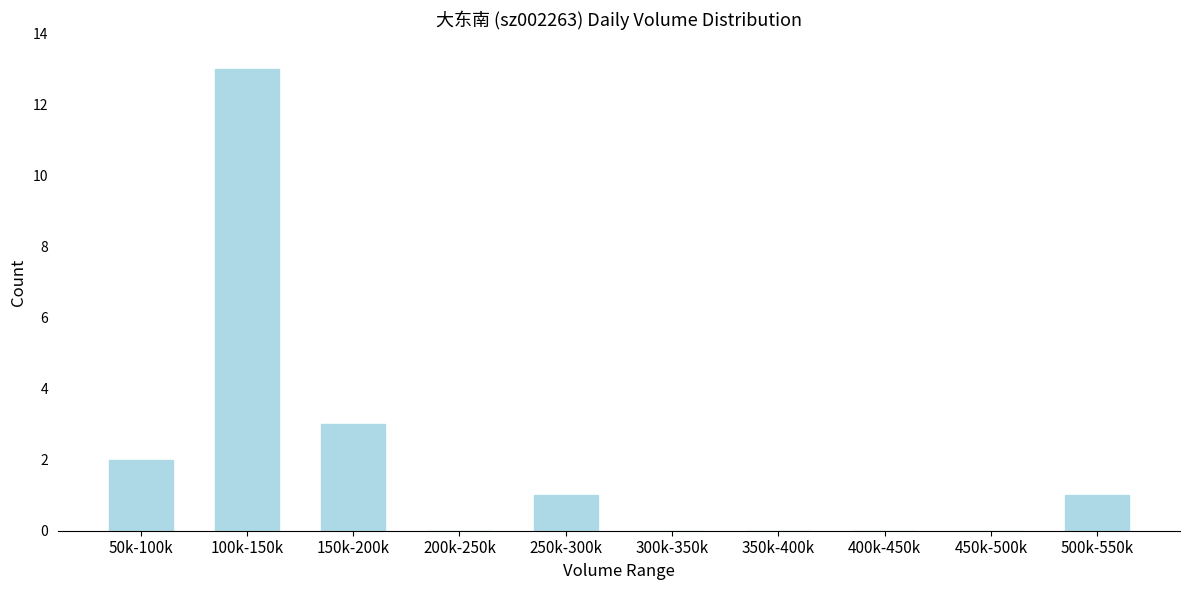

Reading left to right, extract all data points from this chart.

50k-100k=2	100k-150k=13	150k-200k=3	200k-250k=0	250k-300k=1	300k-350k=0	350k-400k=0	400k-450k=0	450k-500k=0	500k-550k=1